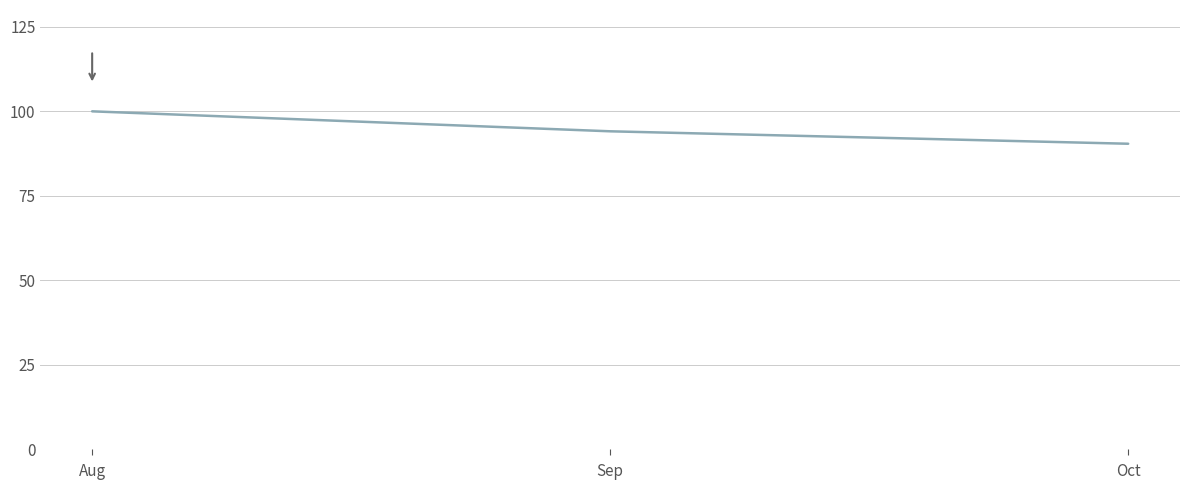

Reading right to left, list all the values displayed in this chart.

90.4	94.1	100.0